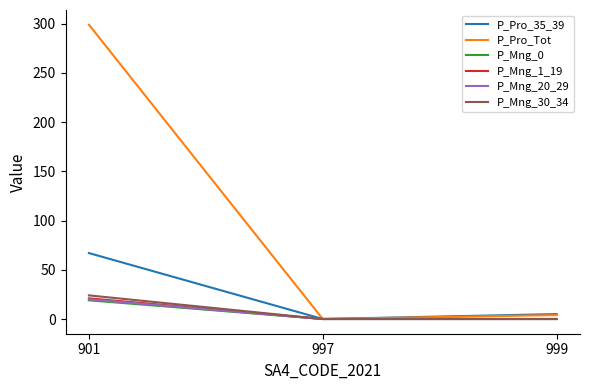

Reading right to left, transcribe all the data shown in this chart.

P_Pro_35_39: 999=5	997=0	901=67
P_Pro_Tot: 999=4	997=0	901=299
P_Mng_0: 999=0	997=0	901=19
P_Mng_1_19: 999=0	997=0	901=21
P_Mng_20_29: 999=0	997=0	901=20
P_Mng_30_34: 999=0	997=0	901=24